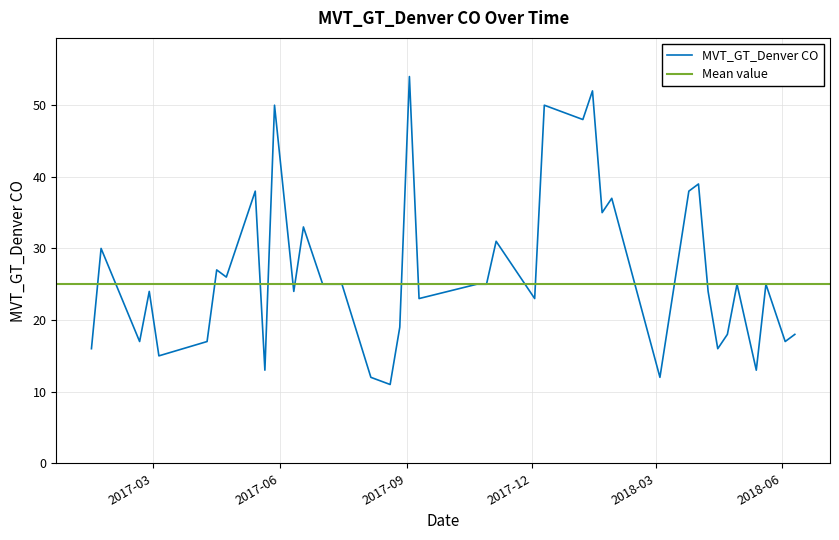

True or false: the data shows 5 at 2017-08-06.

False